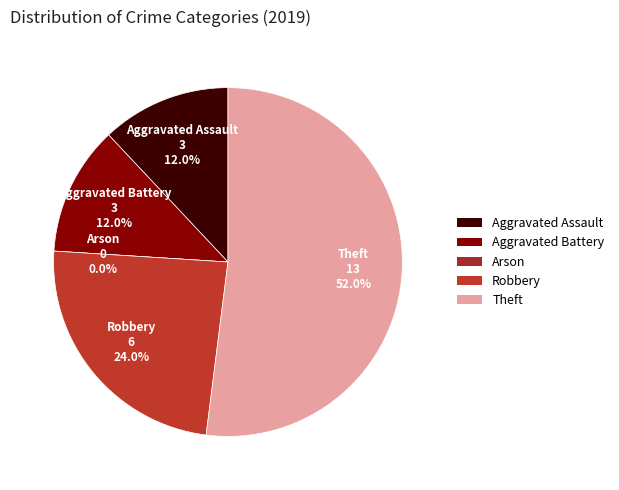

To the nearest percent, what percentage of the pie is Aggravated Assault?

12%